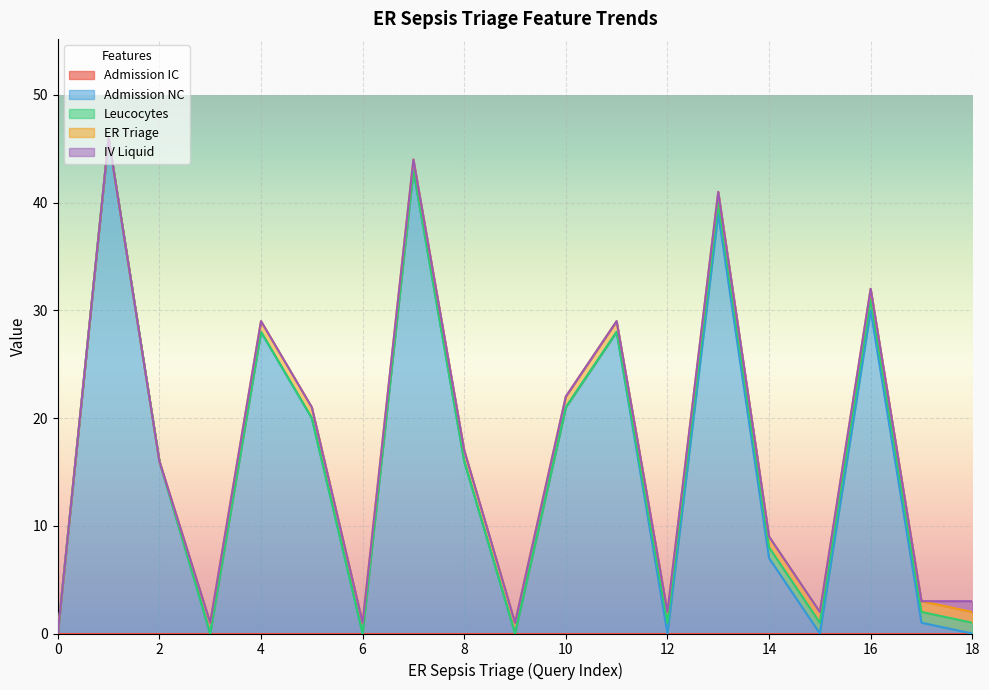

True or false: Admission NC has a value of 11 at 10.

False